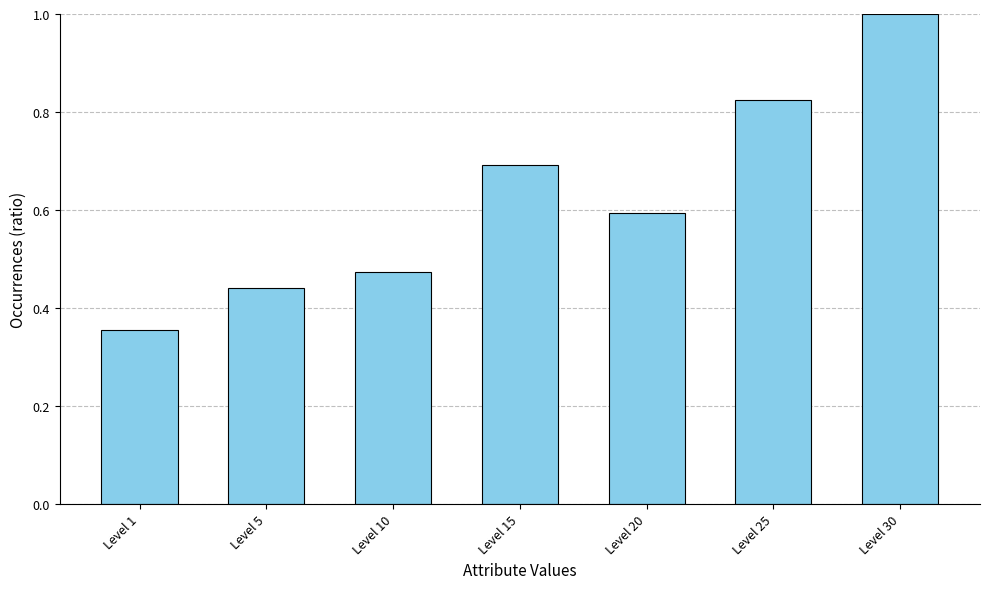

The value at Level 20 is 0.6. True or false?

True